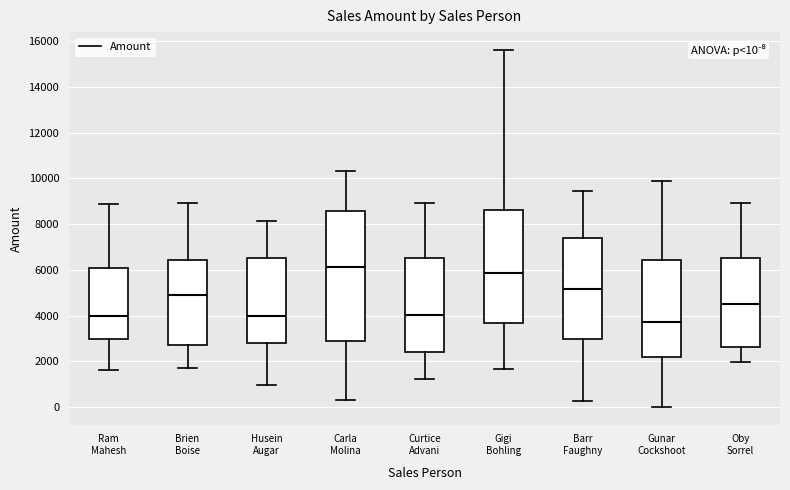

Which box has the highest median line?

Carla Molina